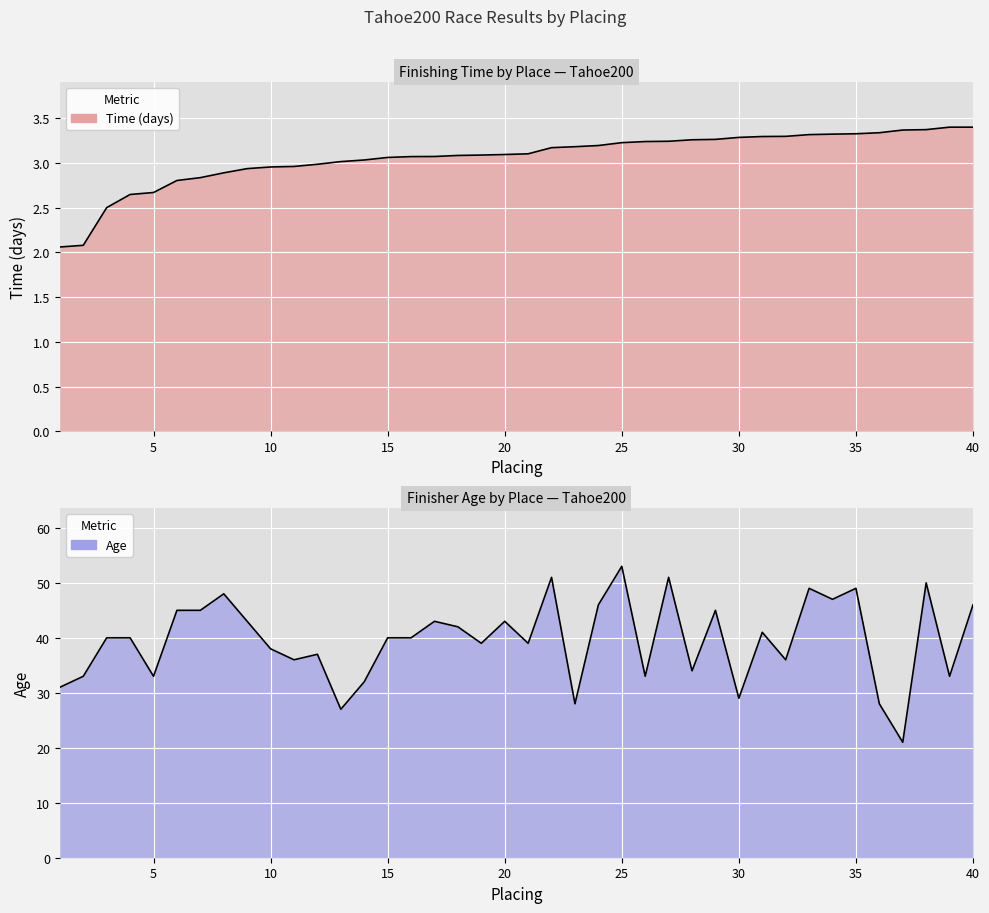

The Age series shows 24.3 at 6. True or false?

False